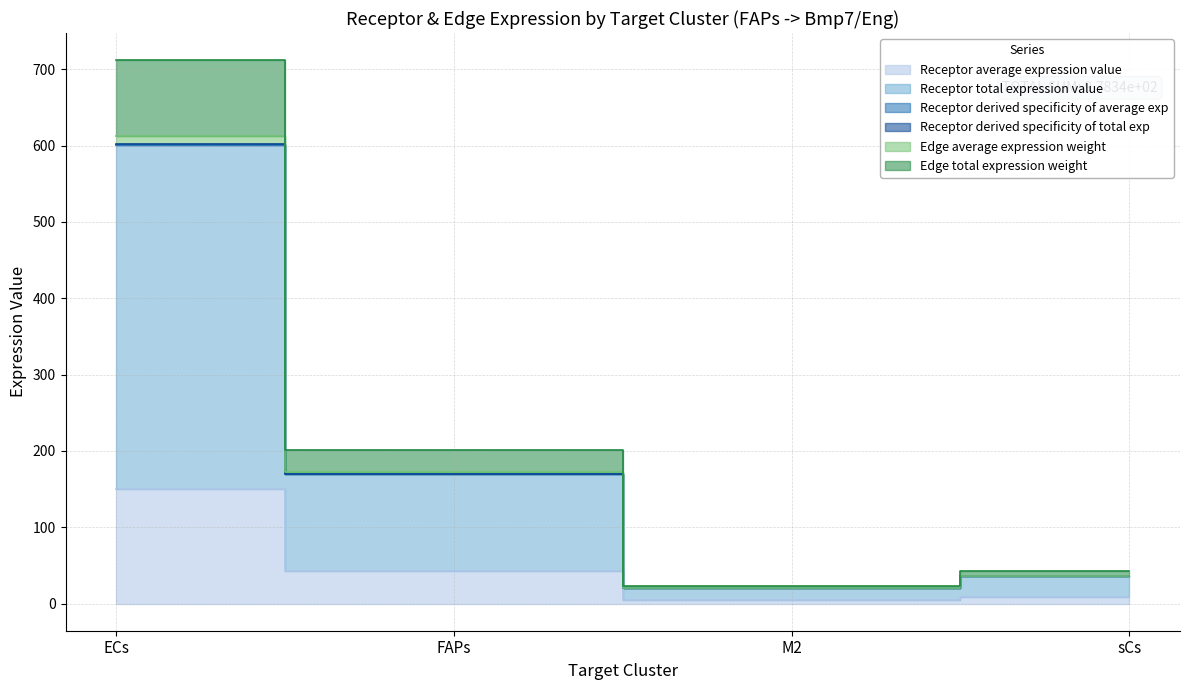

What is the spread (max minus min) of values at sCs?

33.4